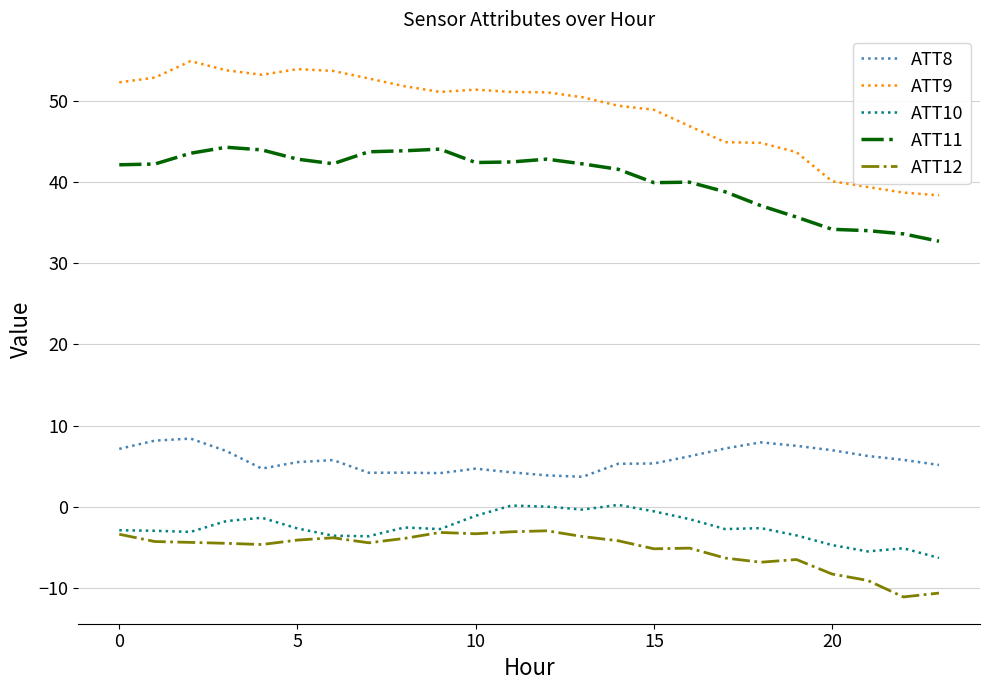

What is the difference between the maximum and minimum values in the ATT8 series?

4.7